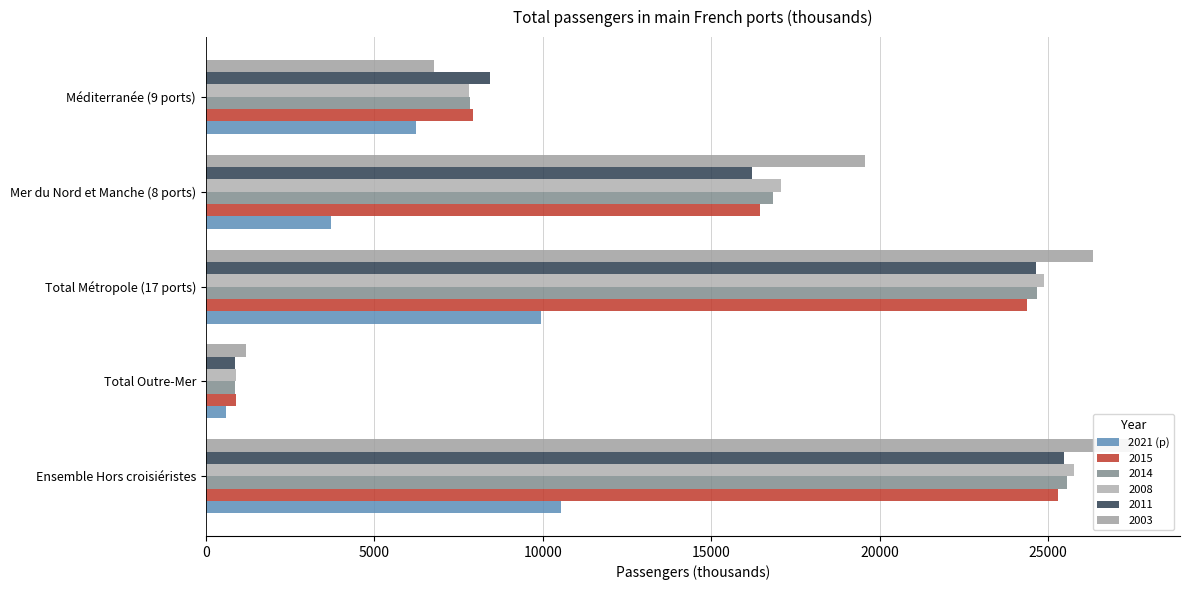

Is it true that the value at 15000 is 3705.1?

True